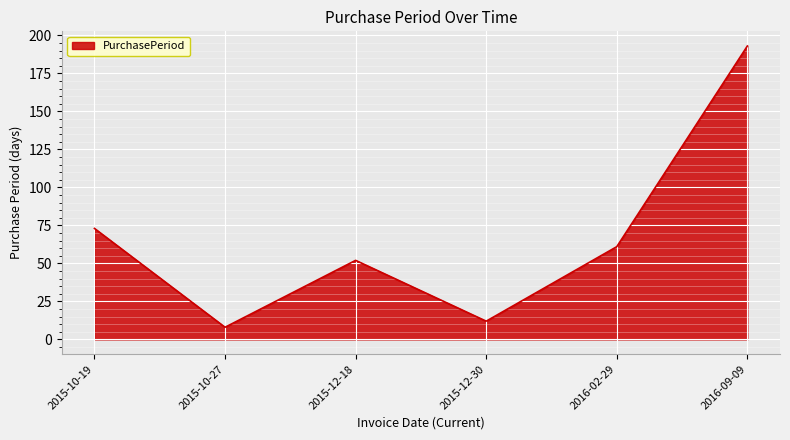

What is the smallest value displayed?

8